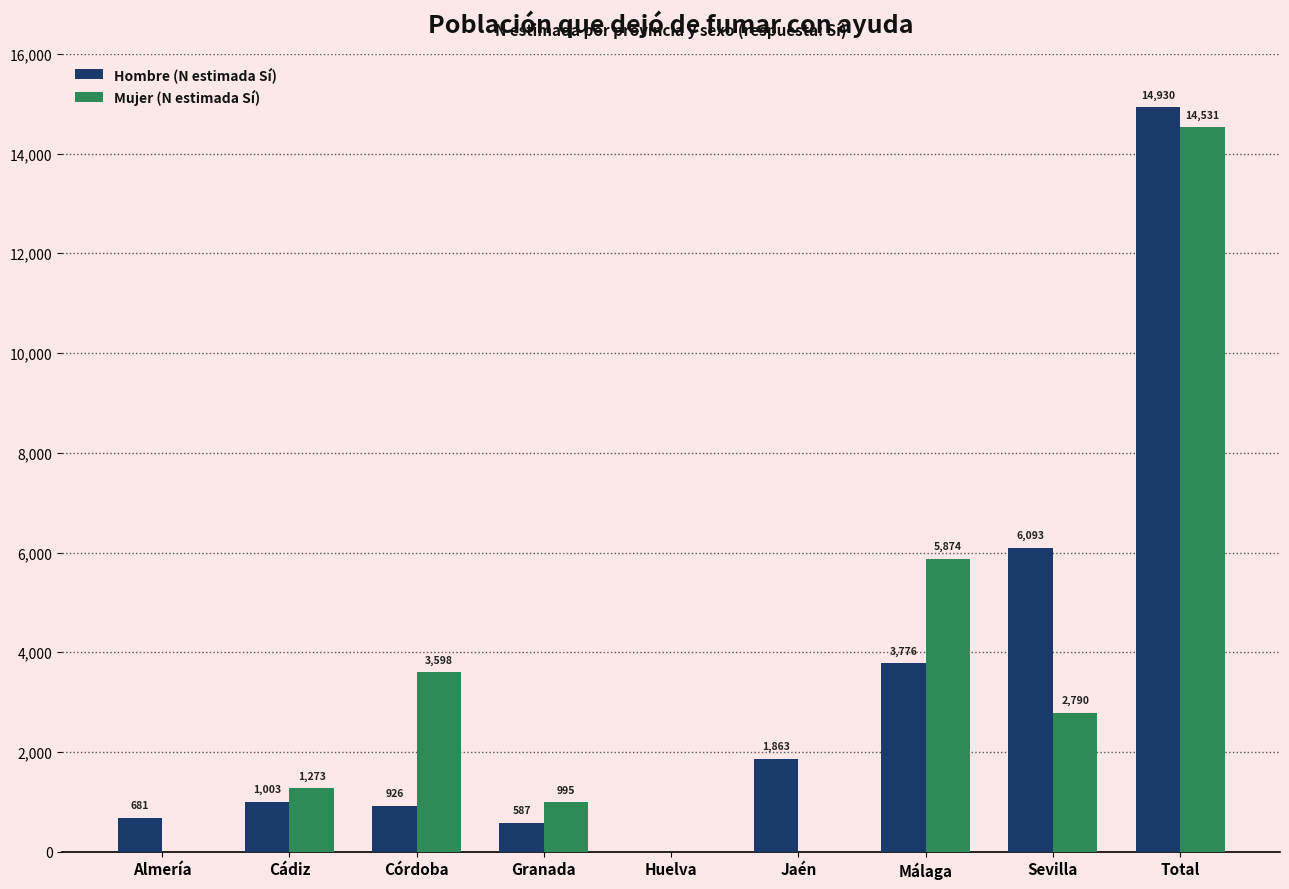

Between Córdoba and Jaén, which series saw the biggest shift?

Mujer (N estimada Sí)